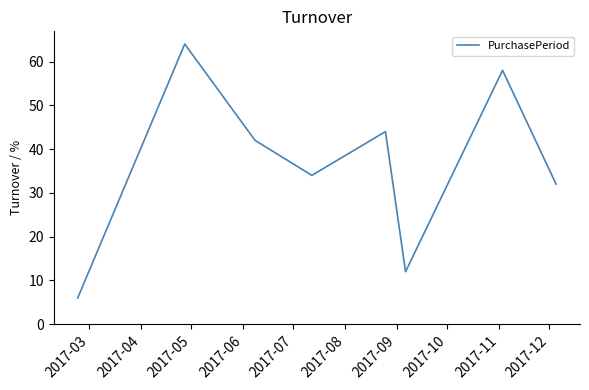

How many lines are shown in the chart?

1